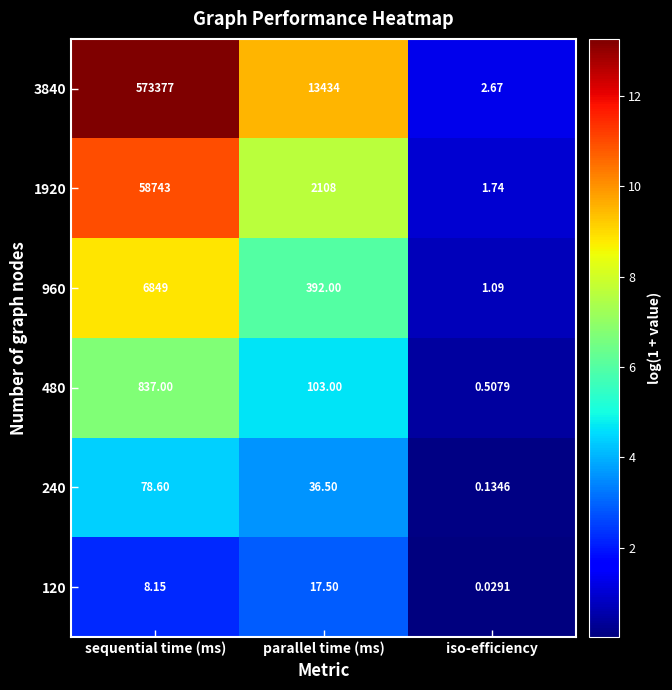

At sequential time (ms), list the series in order from smallest to largest.

120, 240, 480, 960, 1920, 3840